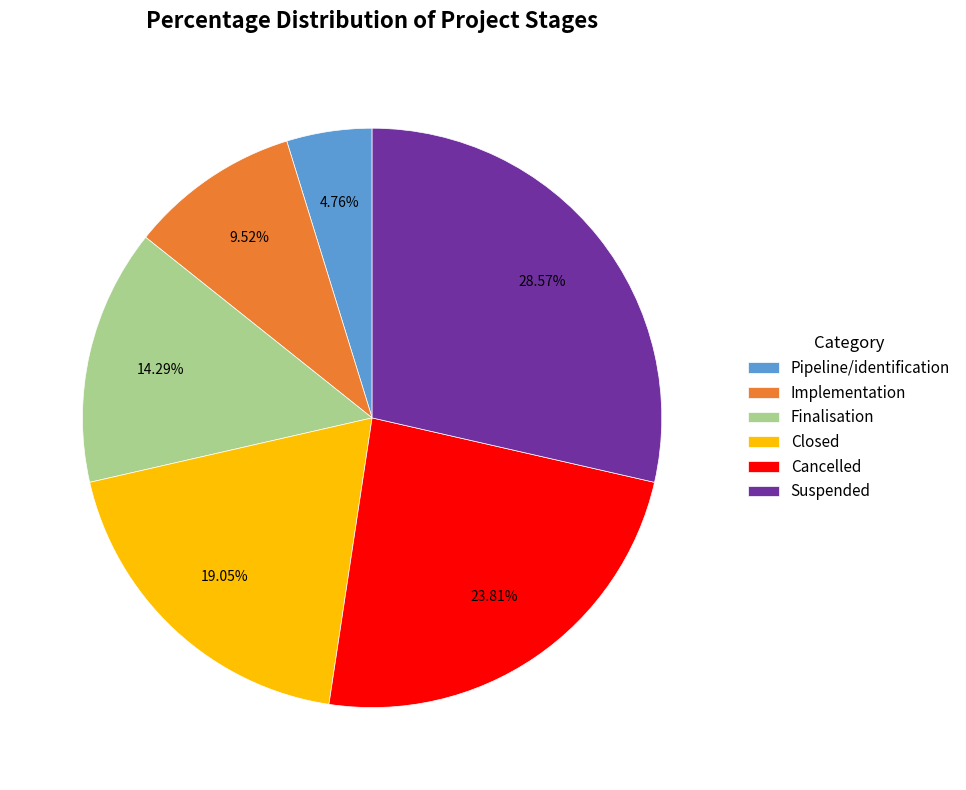

Rank the categories by value from highest to lowest.

Suspended, Cancelled, Closed, Finalisation, Implementation, Pipeline/identification